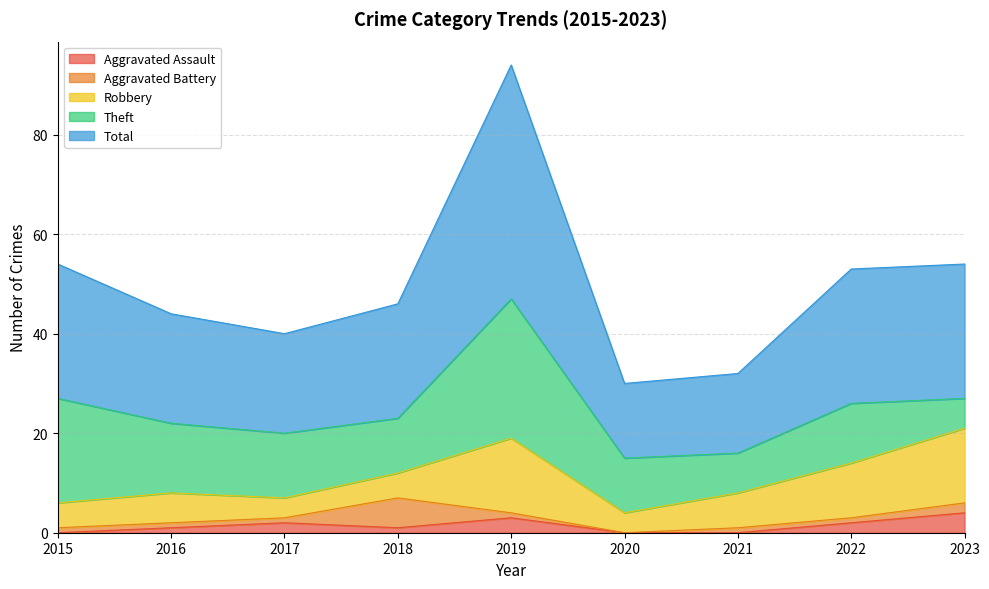

Reading left to right, transcribe all the data shown in this chart.

Aggravated Assault: 2015=0	2016=1	2017=2	2018=1	2019=3	2020=0	2021=0	2022=2	2023=4
Aggravated Battery: 2015=1	2016=1	2017=1	2018=6	2019=1	2020=0	2021=1	2022=1	2023=2
Robbery: 2015=5	2016=6	2017=4	2018=5	2019=15	2020=4	2021=7	2022=11	2023=15
Theft: 2015=21	2016=14	2017=13	2018=11	2019=28	2020=11	2021=8	2022=12	2023=6
Total: 2015=27	2016=22	2017=20	2018=23	2019=47	2020=15	2021=16	2022=27	2023=27